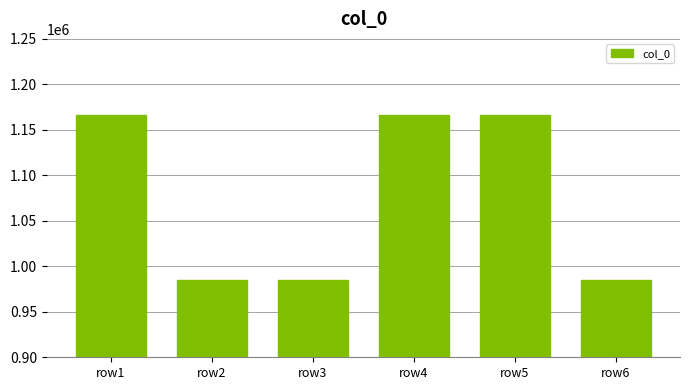

Are the bars grouped side by side (vs. stacked)?

No